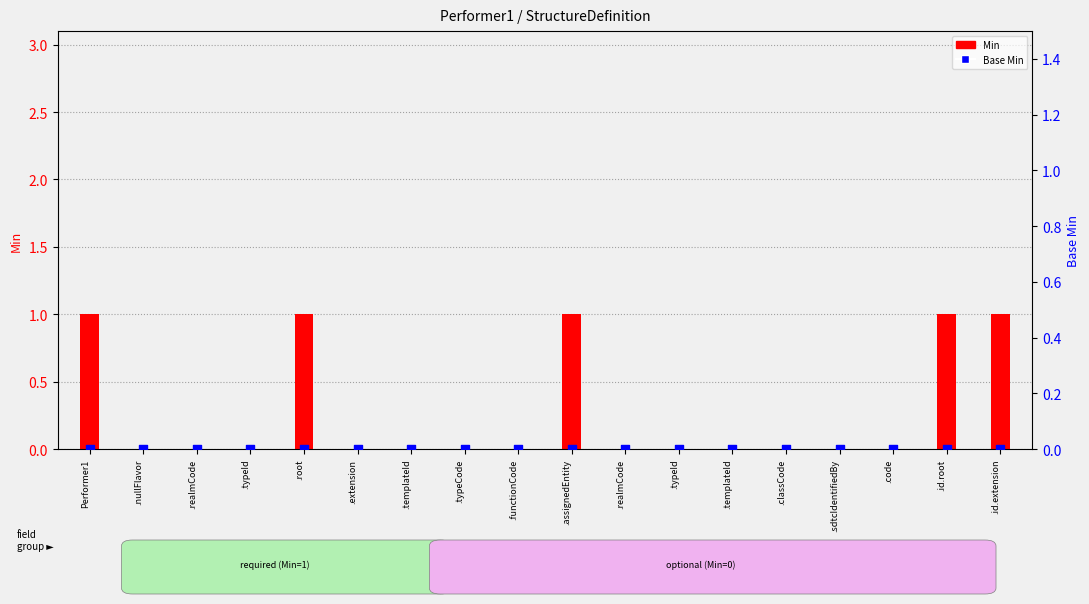

At how many categories does at least one series exceed 0?

5